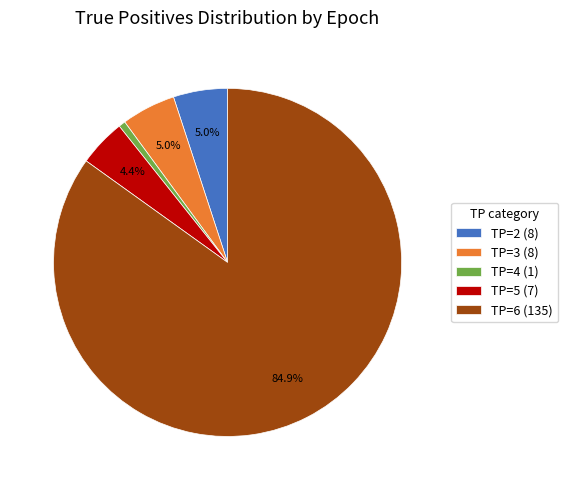

Is there any slice that represents more than half of the pie?

Yes